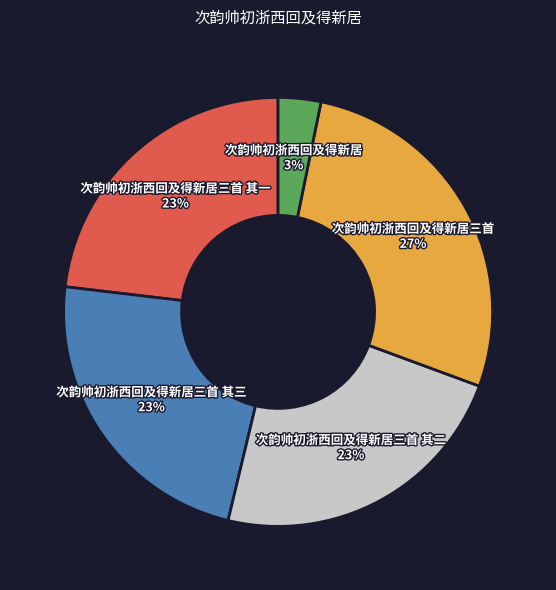

Approximately how many times larger is the value at 次韵帅初浙西回及得新居三首 compared to 次韵帅初浙西回及得新居三首 其一?

1.2